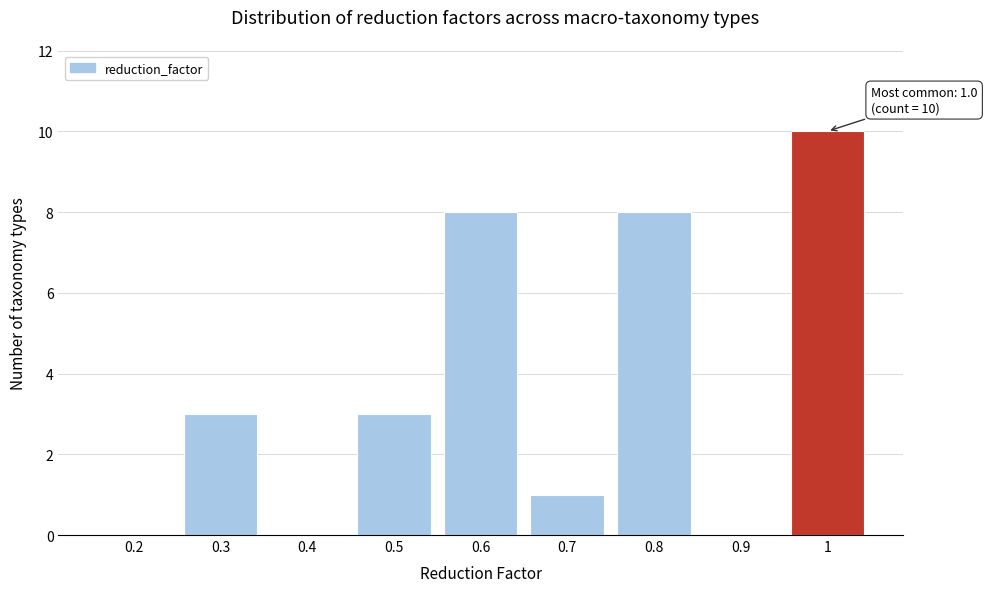

Over which range of the x-axis is the bar tallest?

0.95 to 1.05